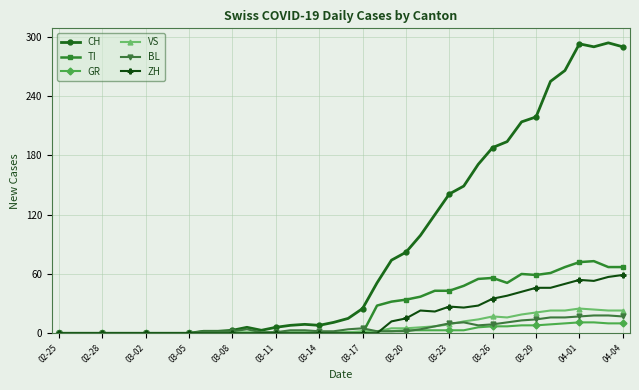

True or false: TI has more than 1 interior local peaks.

True